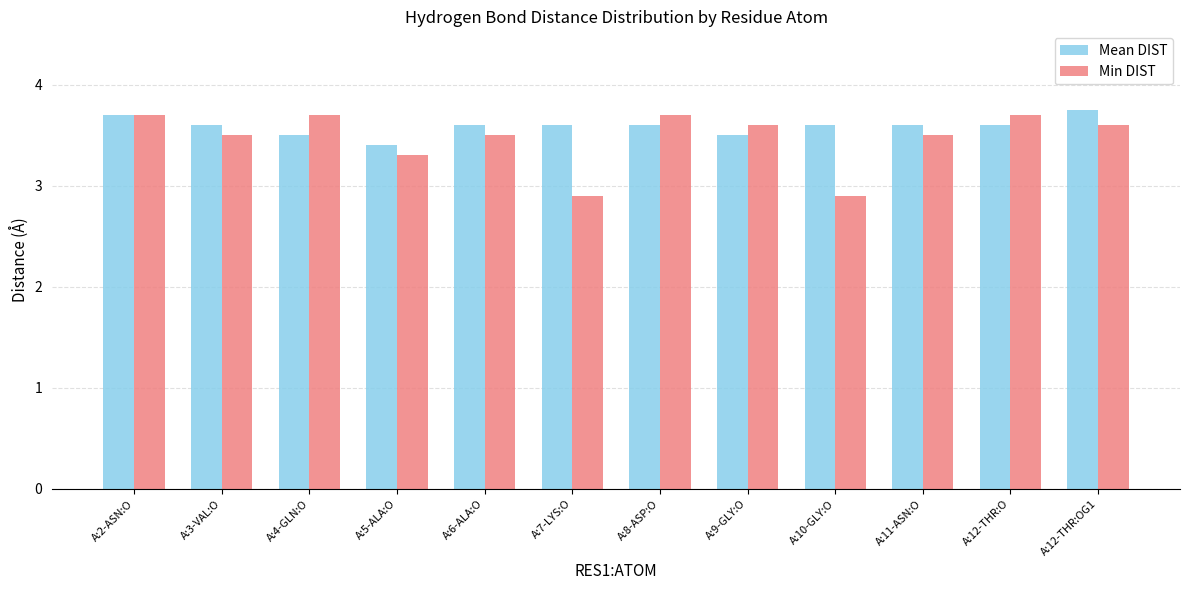

What is the sum of the Min DIST values at A:2-ASN:O and A:9-GLY:O?

7.3